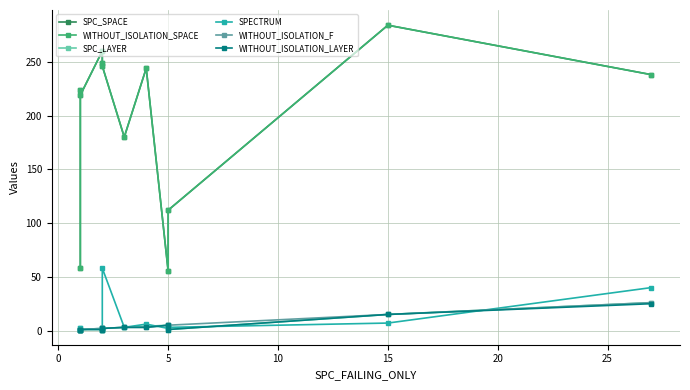

Is this an area chart (filled region under the line)?

No